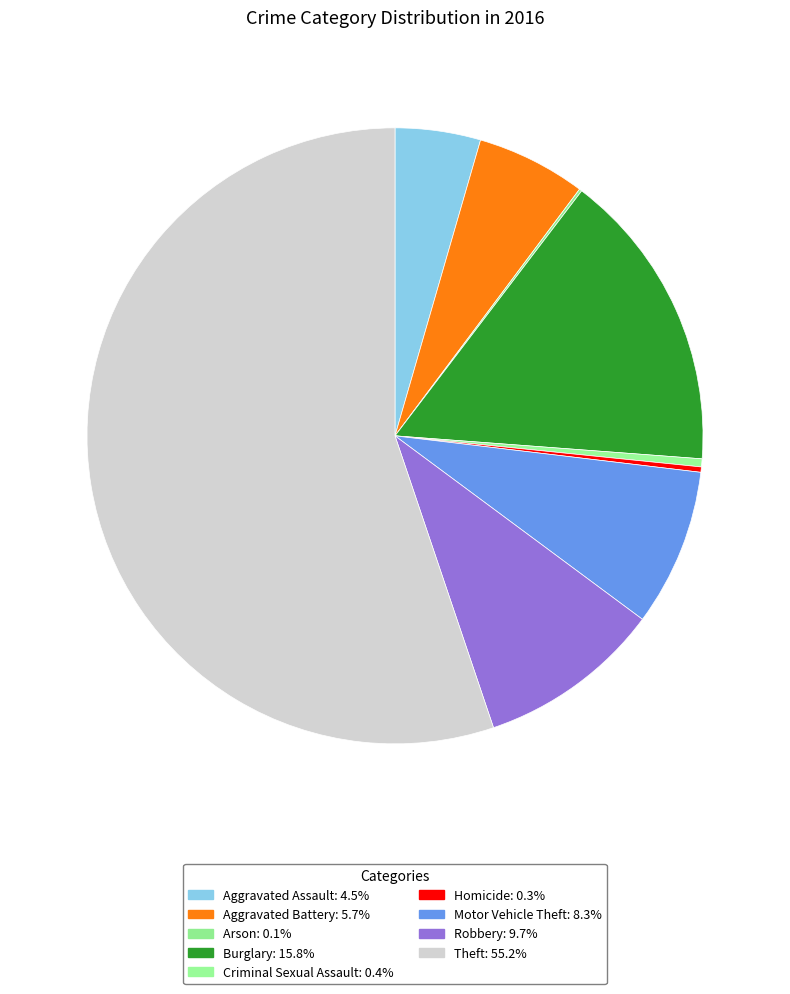

What percentage is NOT represented by Aggravated Assault?

95.5%